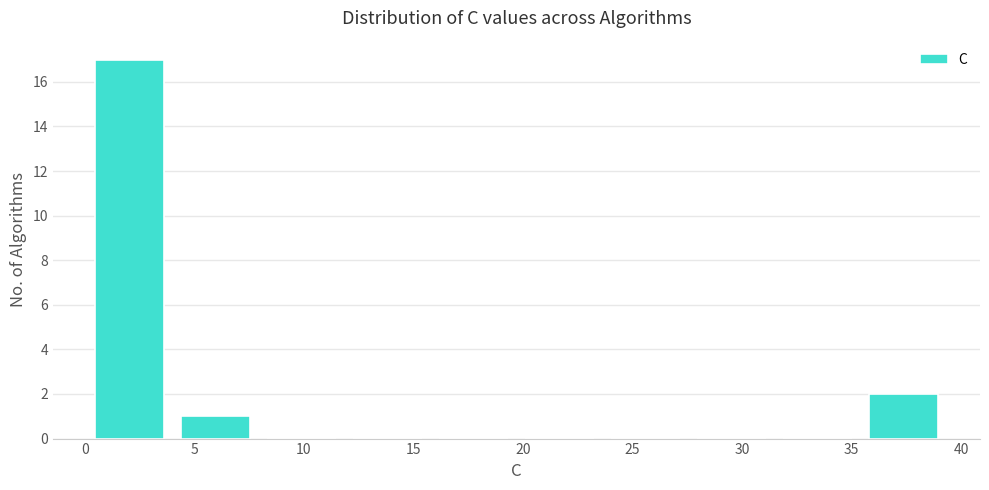

Which range on the x-axis has the tallest bar?

0.0 to 4.0